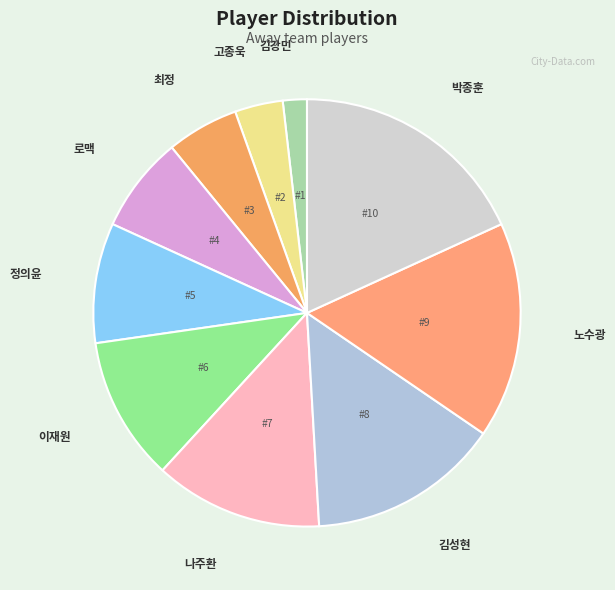

Which category has the smallest portion of the pie?

김강민